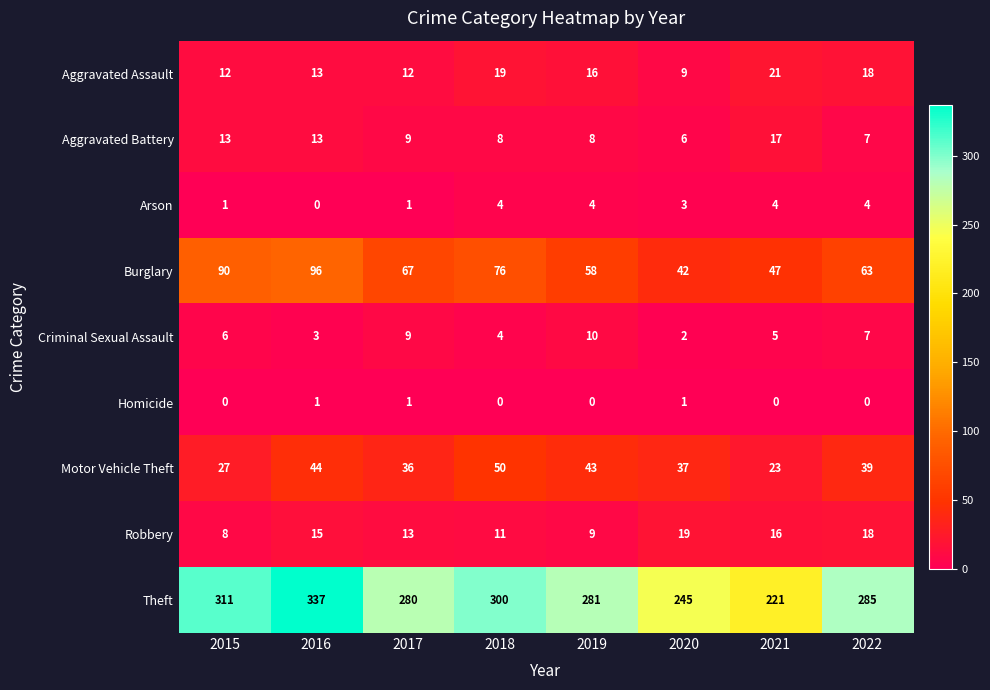

Which series has the largest total across all categories?

Theft